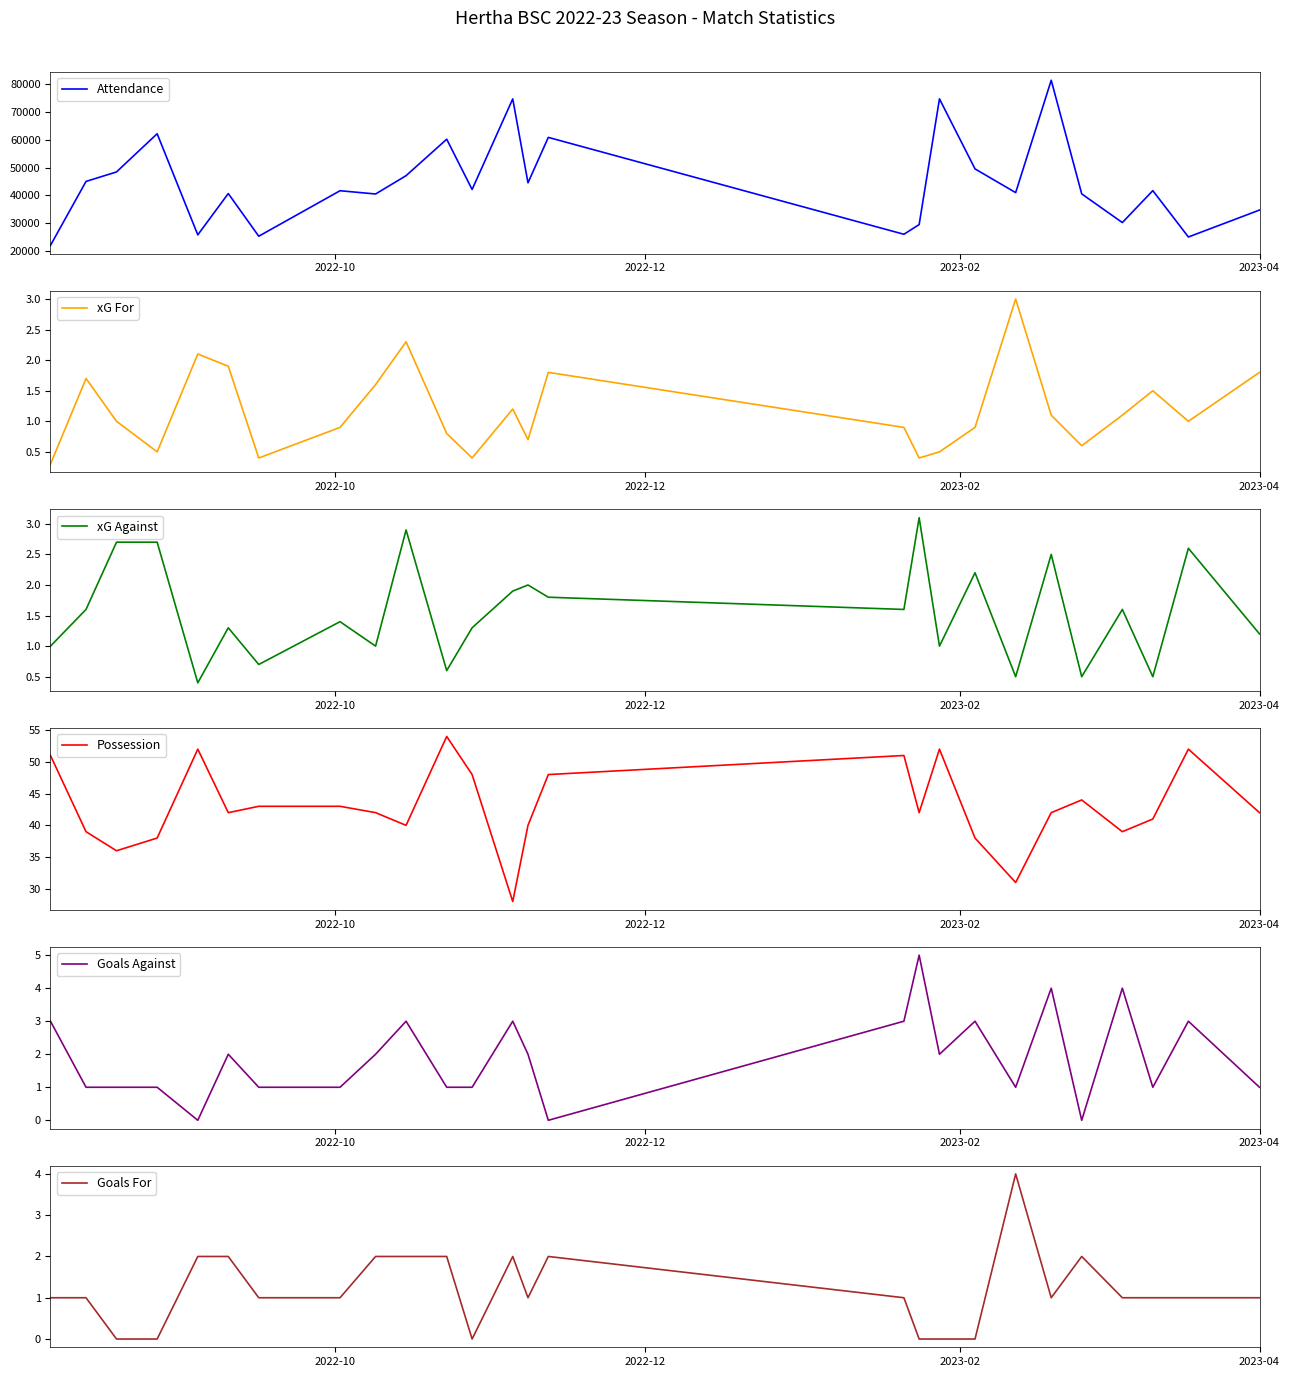

What is the highest value of the Attendance series?

81365